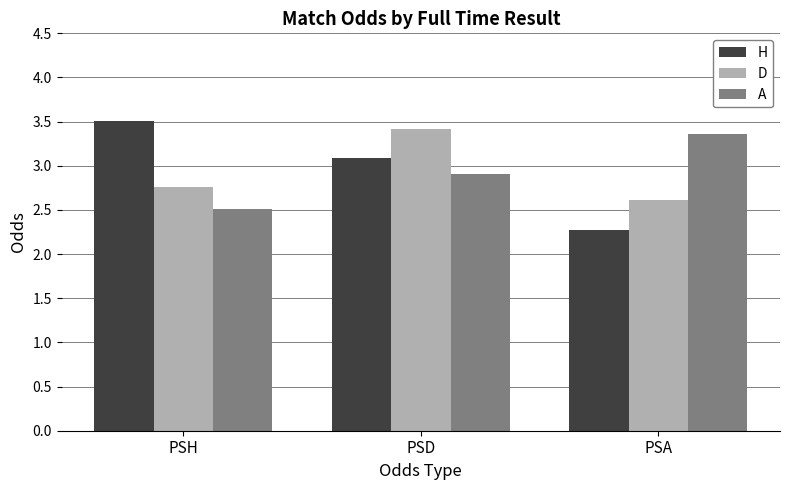

At which label does D reach its peak?

PSD